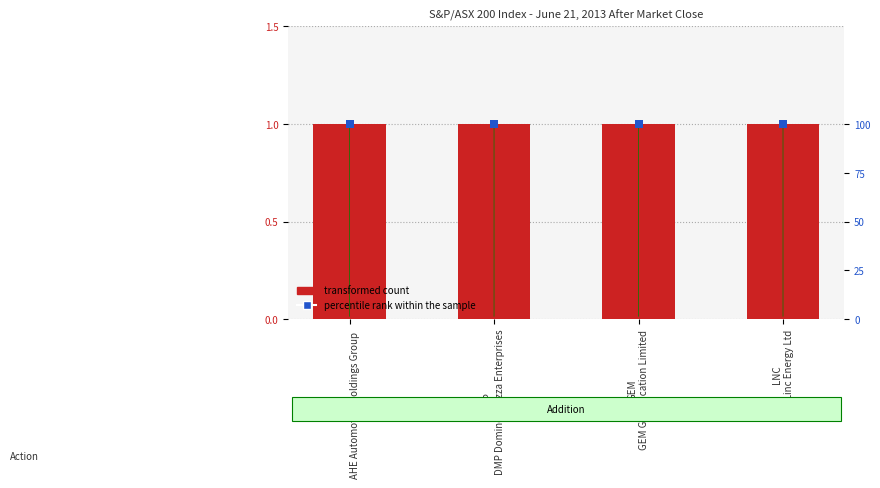

Which series has the largest total across all categories?

percentile rank within the sample